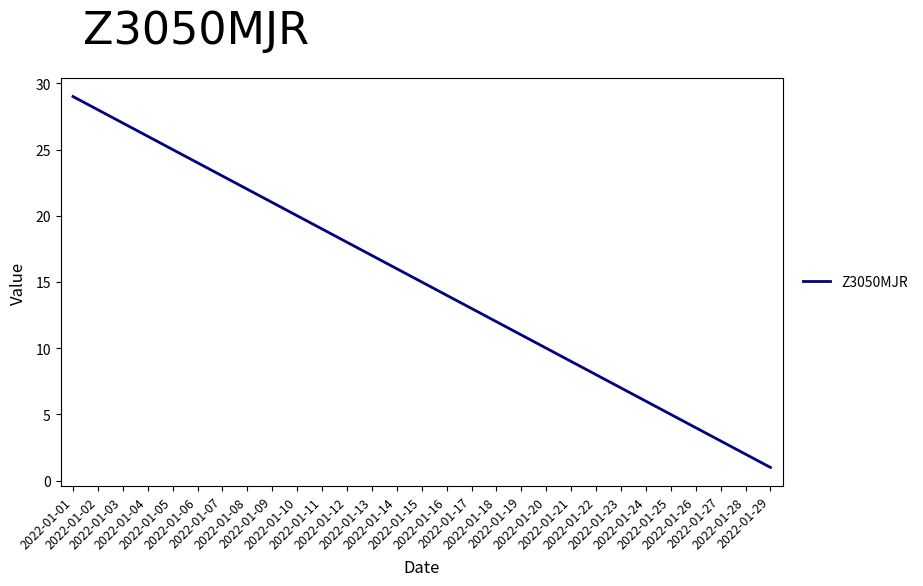

Is this an area chart (filled region under the line)?

No